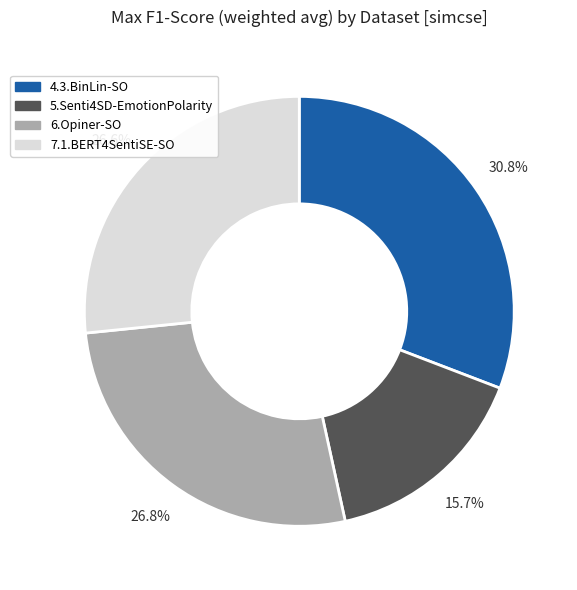

Does any single category account for the majority?

No